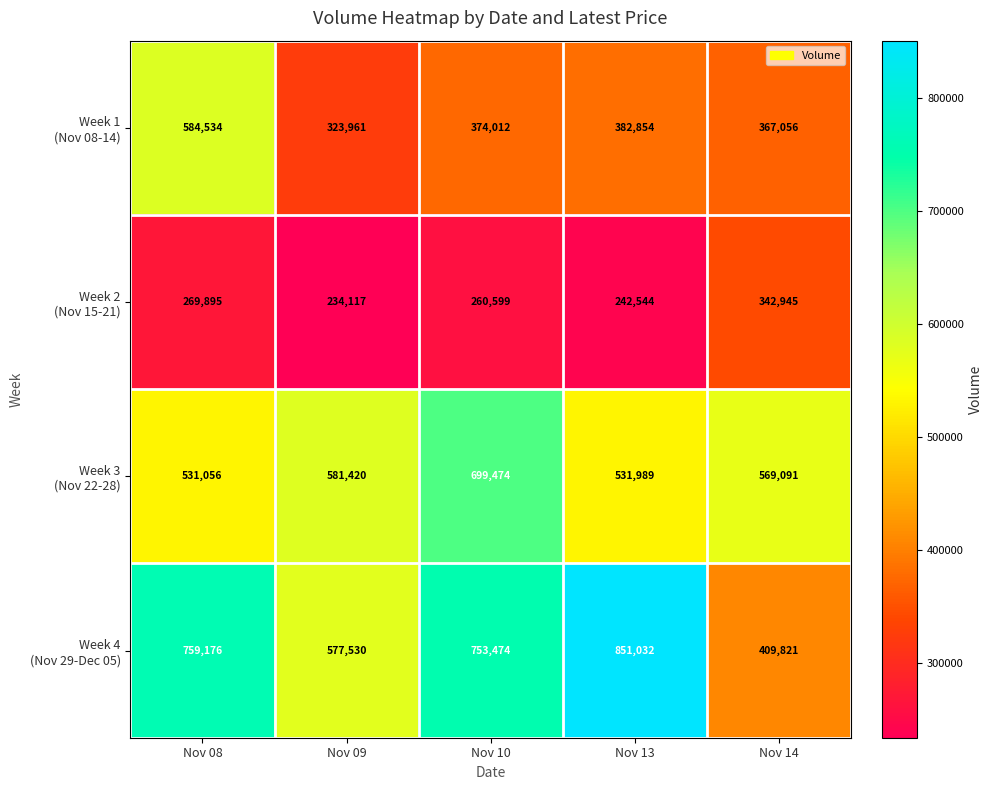

Which label corresponds to the smallest value in the chart?

Nov 09